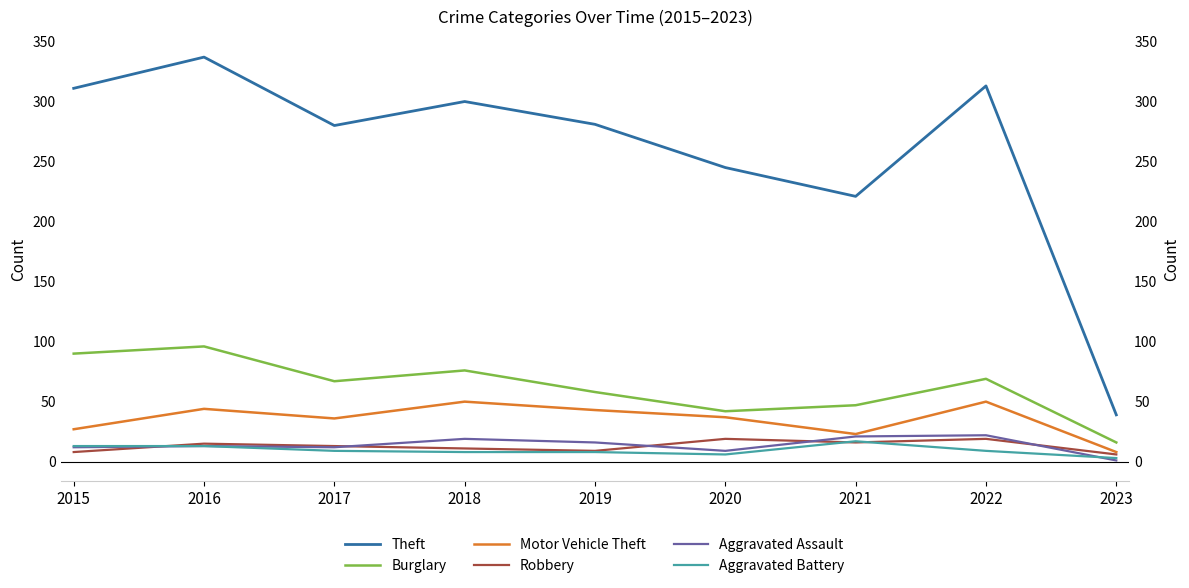

List the series in order of their peak value, lowest first.

Aggravated Battery, Robbery, Aggravated Assault, Motor Vehicle Theft, Burglary, Theft